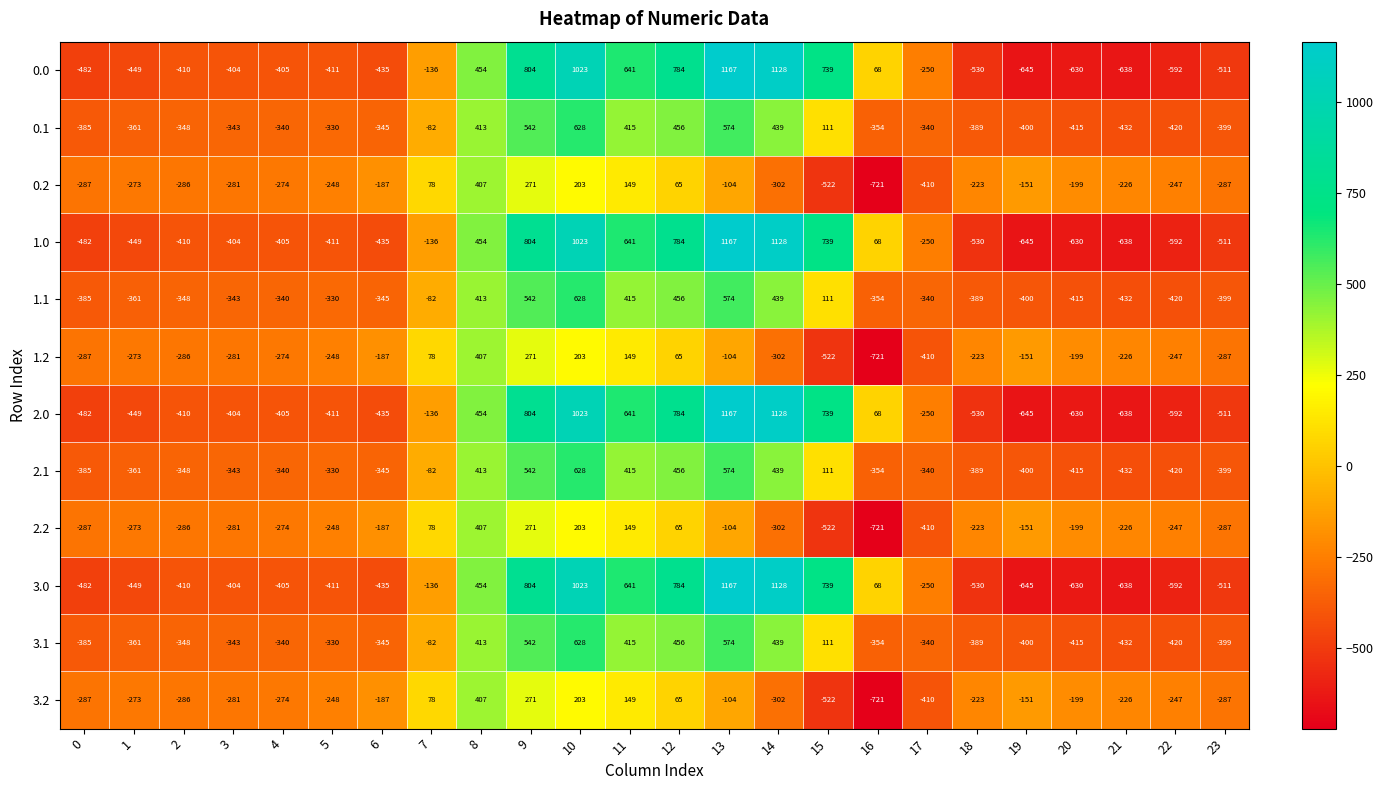

What is the spread (max minus min) of values at 19?

494